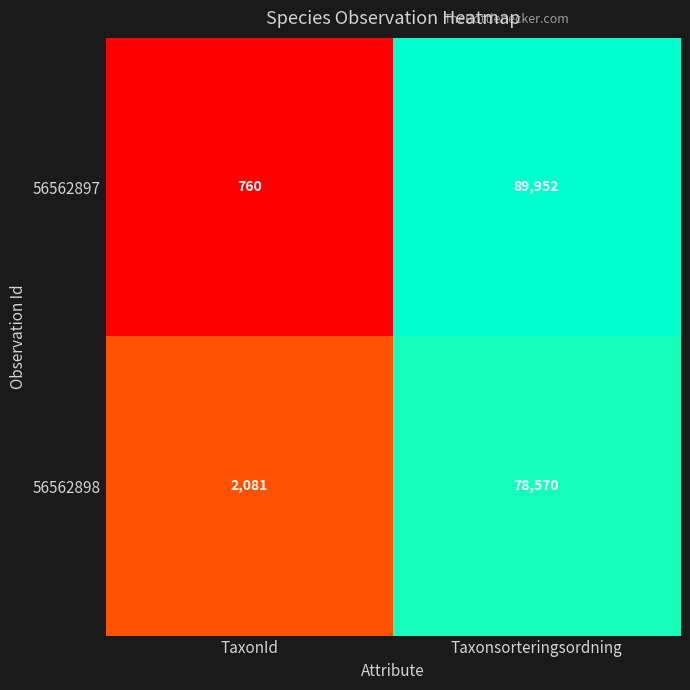

At TaxonId, list the series in order from smallest to largest.

56562897, 56562898